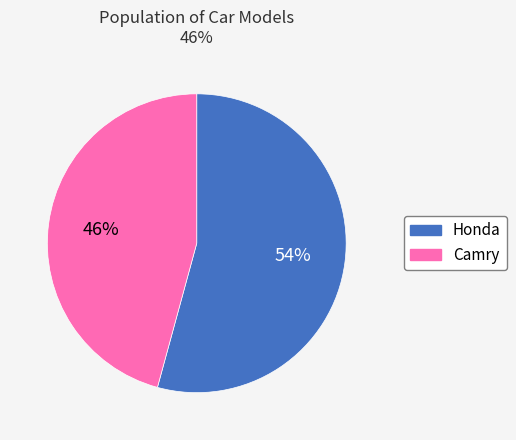

Between Camry and Honda, which is larger?

Honda